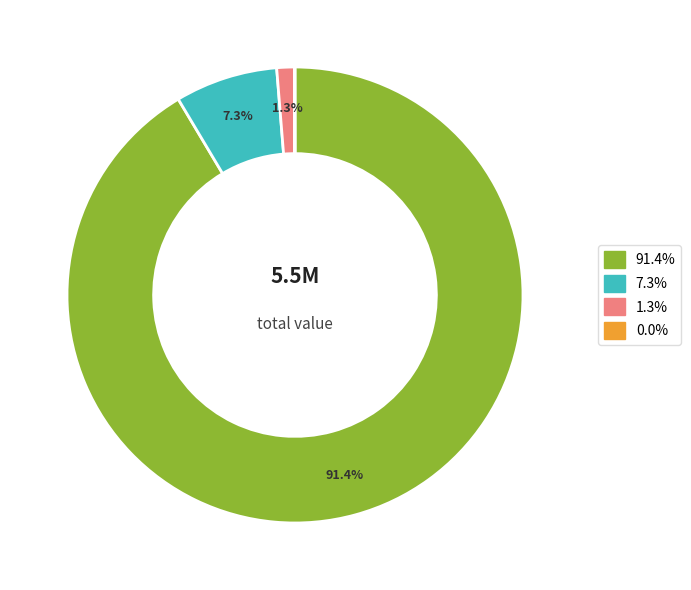

Is there a majority slice in this chart?

Yes